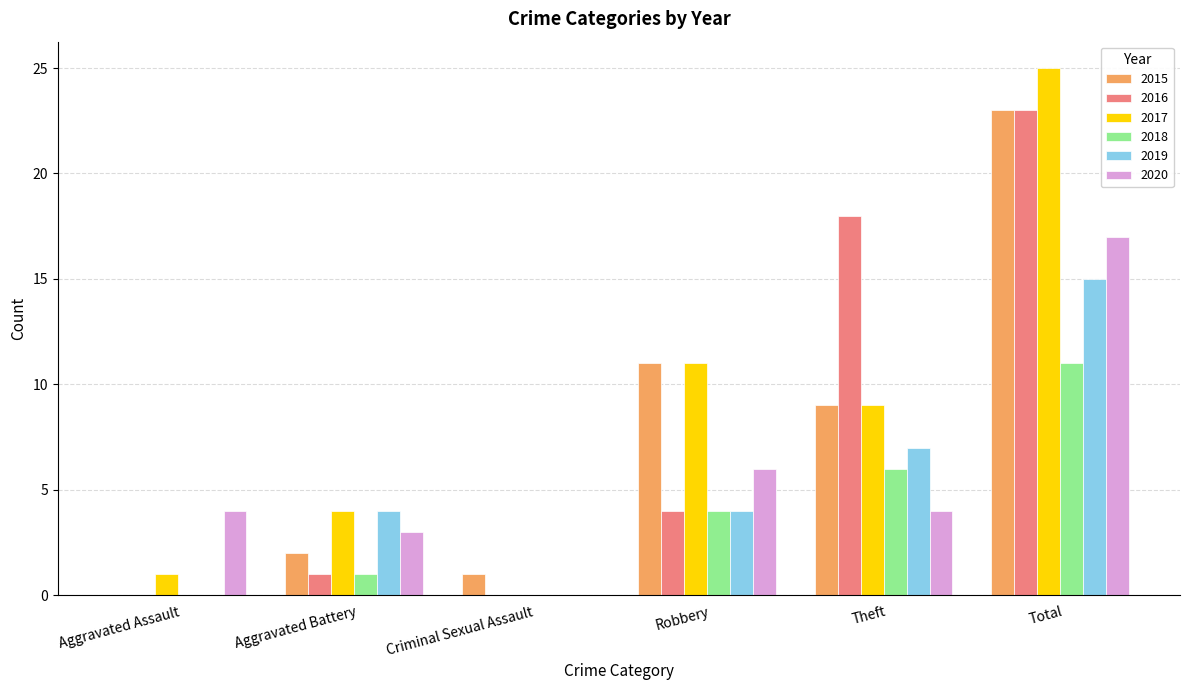

Reading right to left, list all the values displayed in this chart.

2015: Total=23	Theft=9	Robbery=11	Criminal Sexual Assault=1	Aggravated Battery=2	Aggravated Assault=0
2016: Total=23	Theft=18	Robbery=4	Criminal Sexual Assault=0	Aggravated Battery=1	Aggravated Assault=0
2017: Total=25	Theft=9	Robbery=11	Criminal Sexual Assault=0	Aggravated Battery=4	Aggravated Assault=1
2018: Total=11	Theft=6	Robbery=4	Criminal Sexual Assault=0	Aggravated Battery=1	Aggravated Assault=0
2019: Total=15	Theft=7	Robbery=4	Criminal Sexual Assault=0	Aggravated Battery=4	Aggravated Assault=0
2020: Total=17	Theft=4	Robbery=6	Criminal Sexual Assault=0	Aggravated Battery=3	Aggravated Assault=4